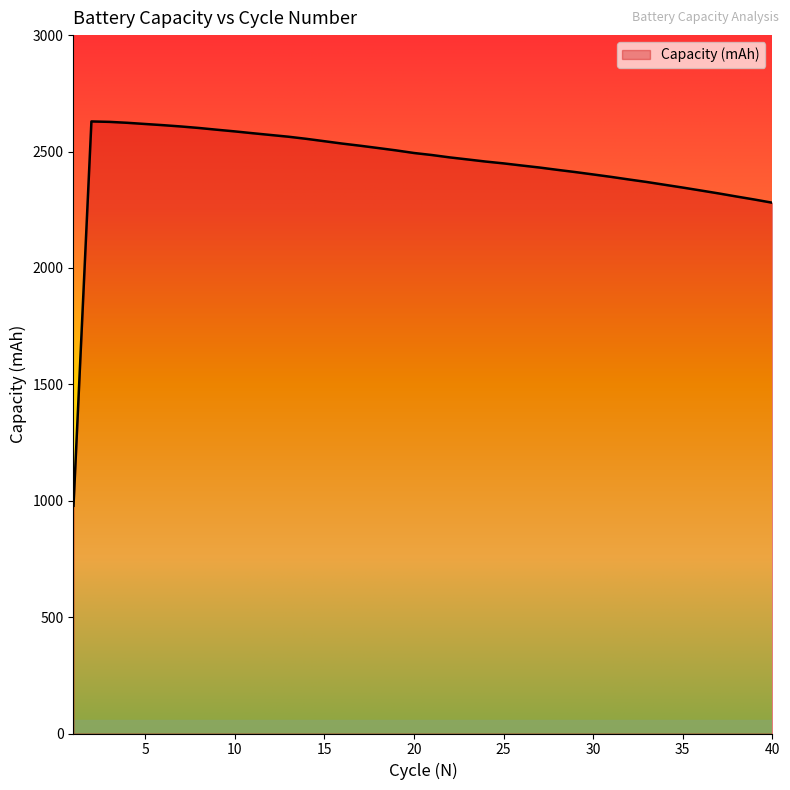

What is the maximum value shown in the chart?

2629.2